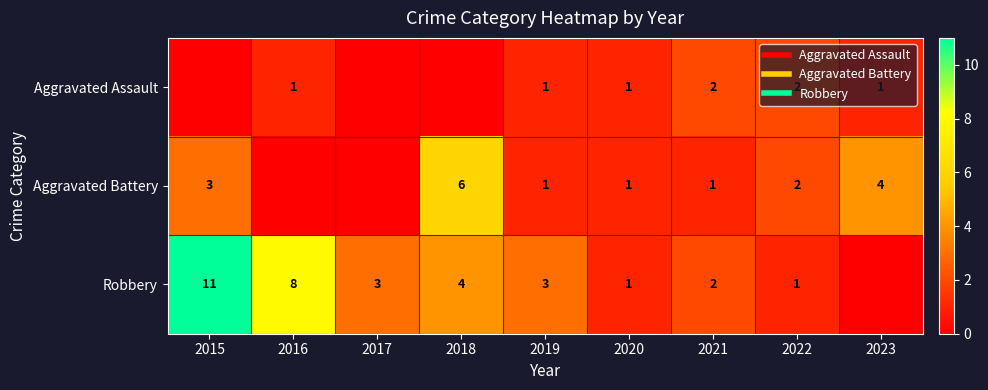

Which label corresponds to the largest value in the chart?

2015